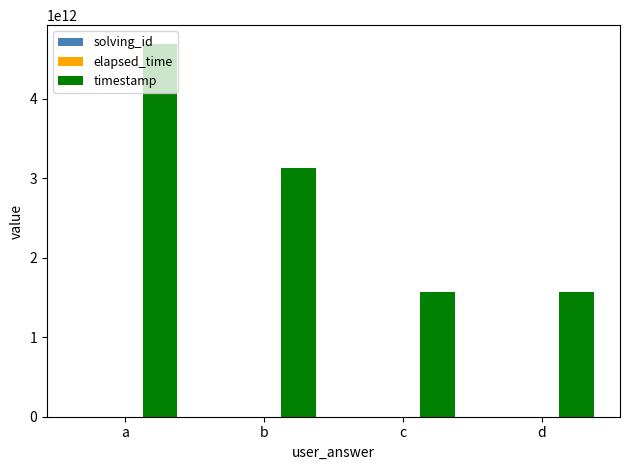

Which category has the highest value in the timestamp series?

a